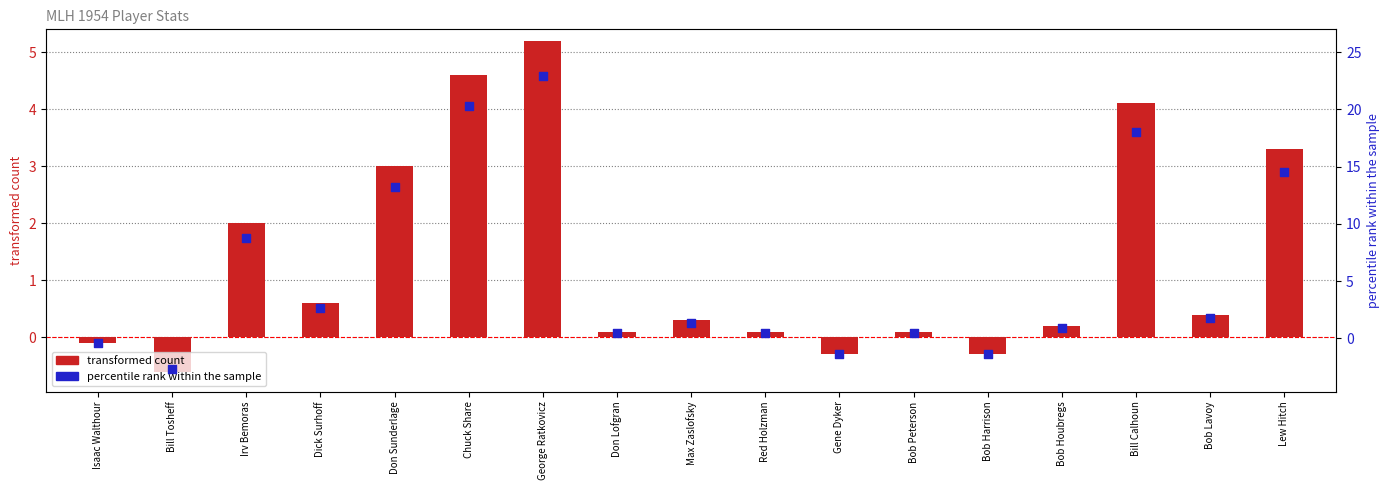

Which series has the largest total across all categories?

percentile rank within the sample